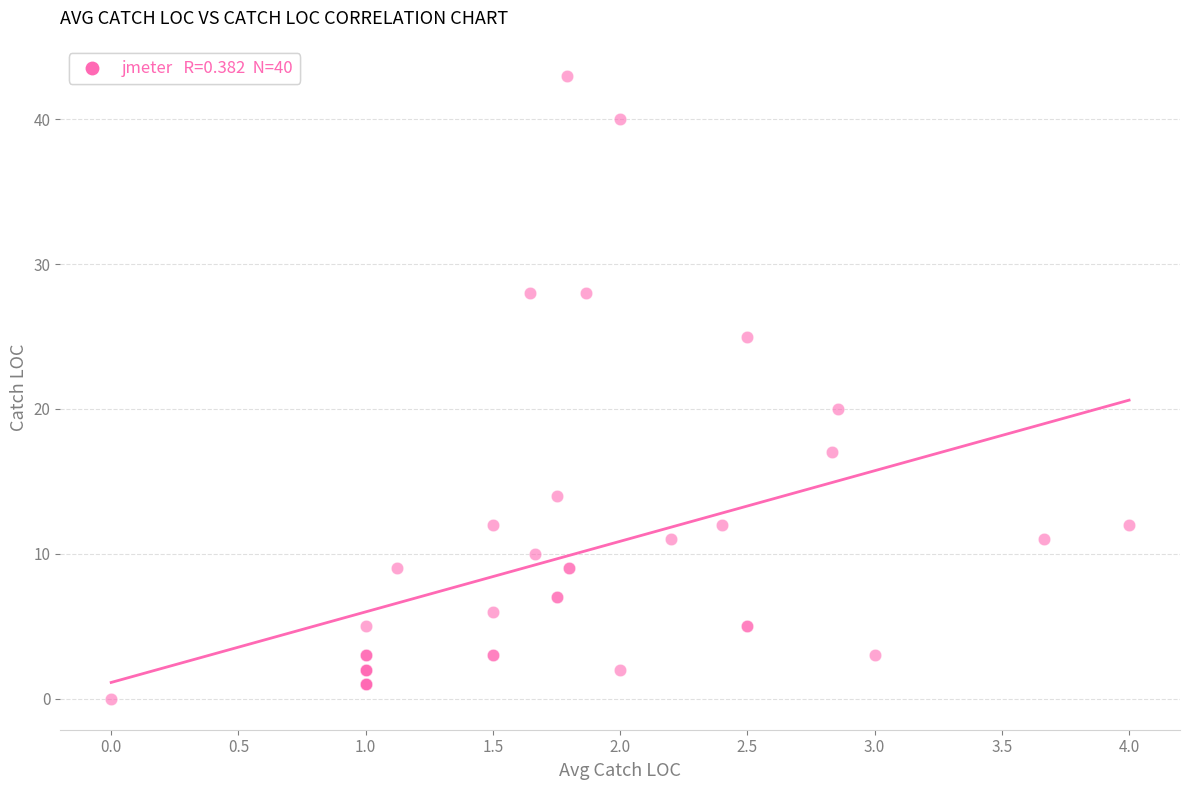

What Y value in the scatter plot is closest to 21?

20